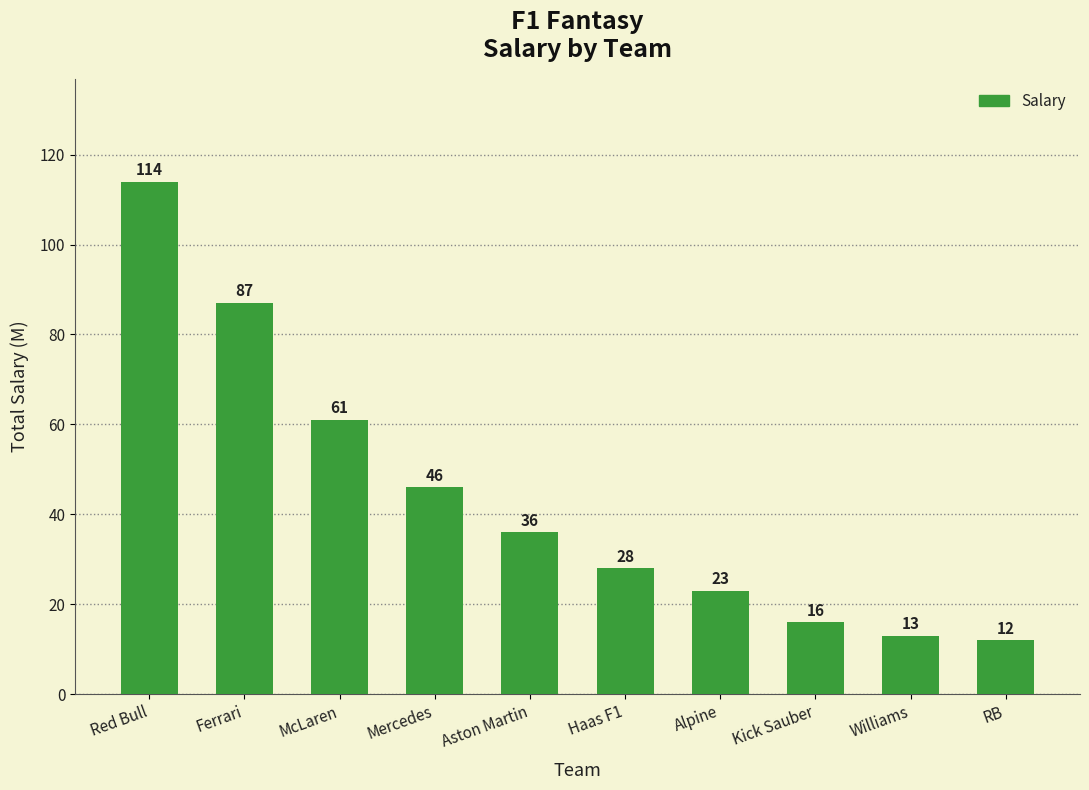

What is the difference between the values at McLaren and Haas F1?

33